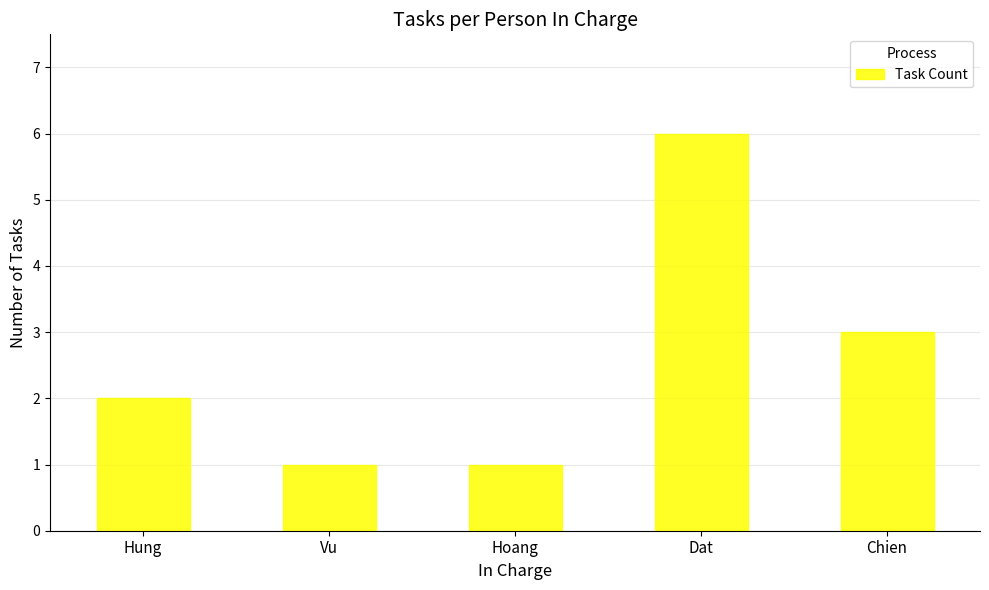

Reading left to right, transcribe all the data shown in this chart.

2	1	1	6	3